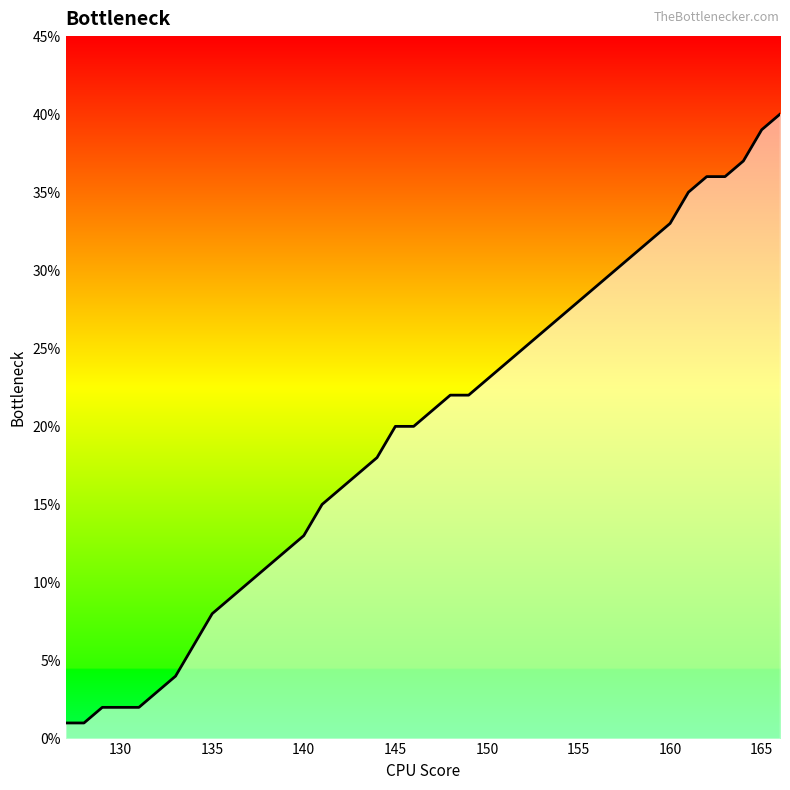

What is the average value?

20